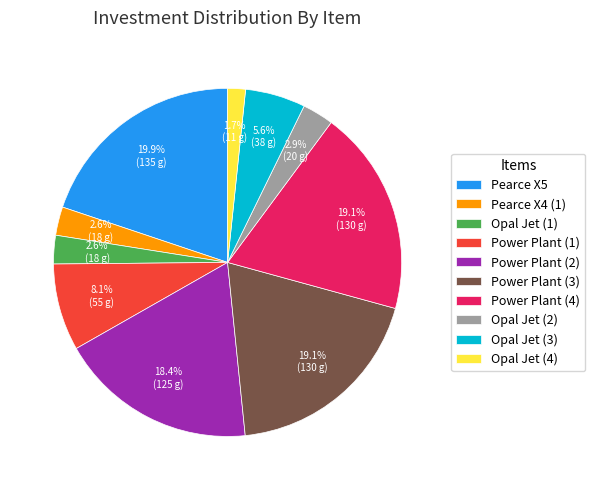

Is there a majority slice in this chart?

No